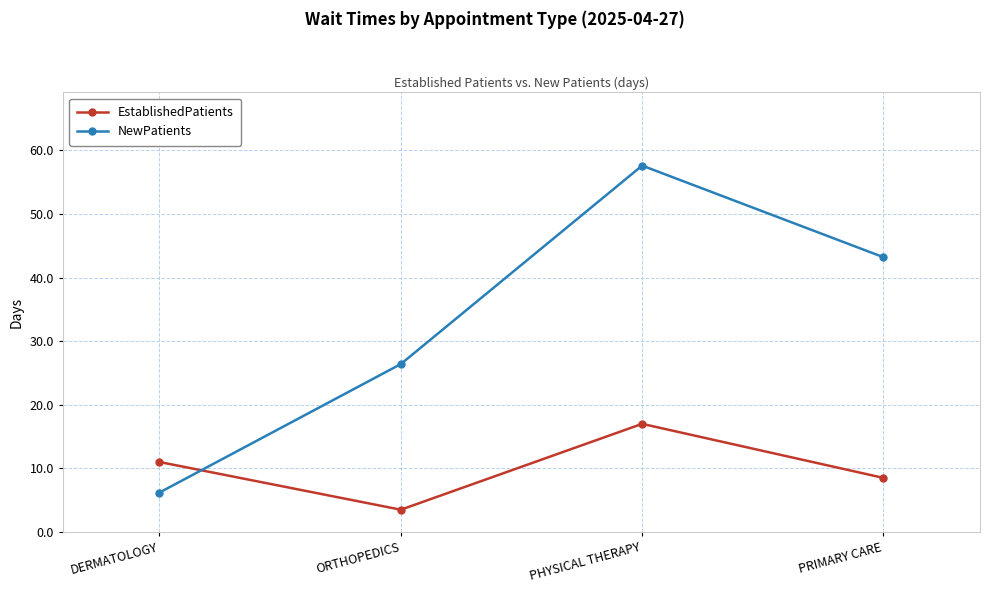

In EstablishedPatients, how many points are lower than both neighbors (excluding endpoints)?

1